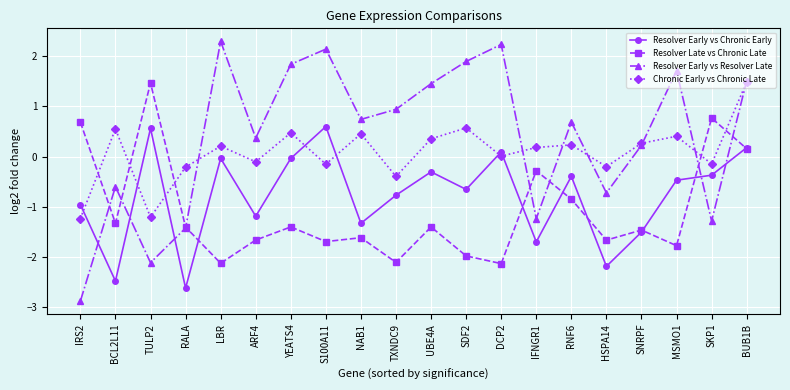

At MSMO1, list the series in order from smallest to largest.

Resolver Late vs Chronic Late, Resolver Early vs Chronic Early, Chronic Early vs Chronic Late, Resolver Early vs Resolver Late